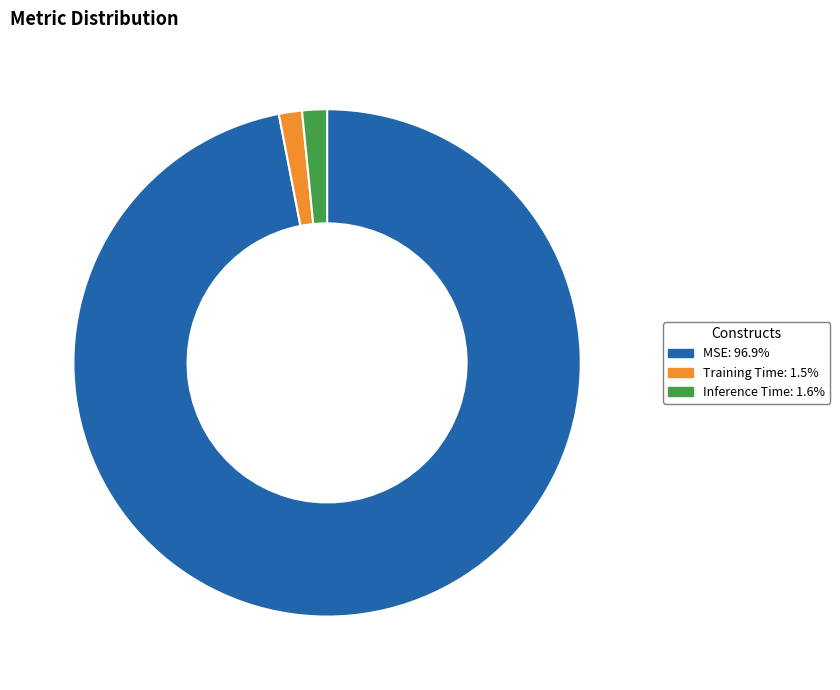

Is there a majority slice in this chart?

Yes